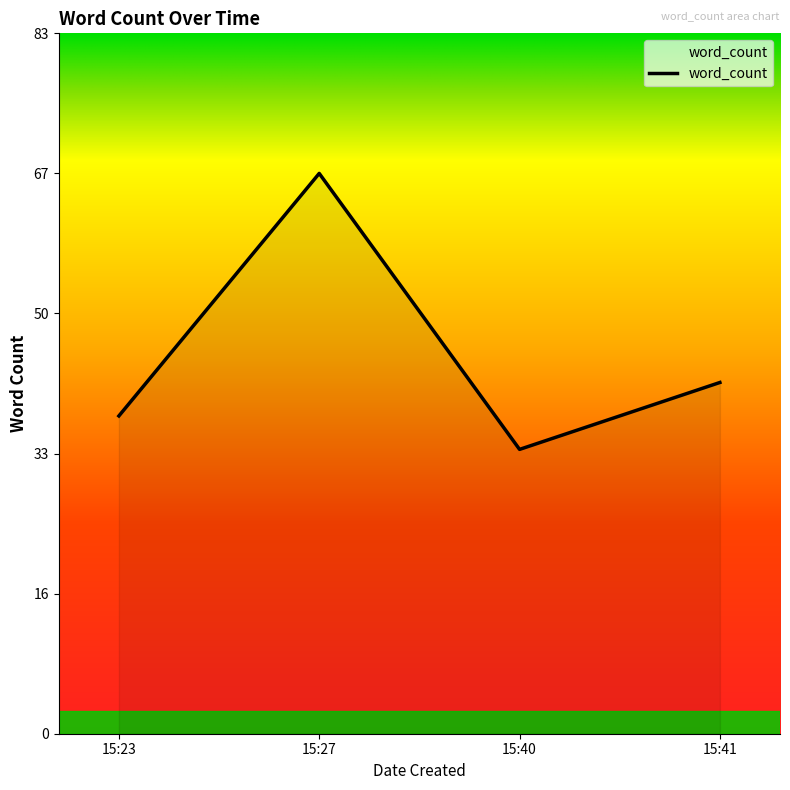

How many series are shown in this chart?

1